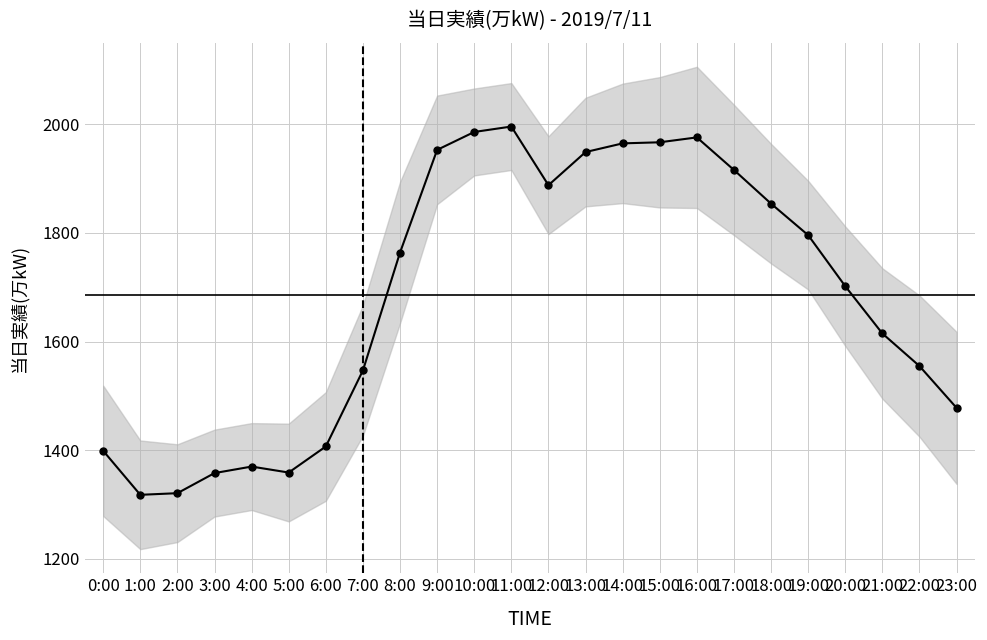

True or false: there are more than 1 points higher than both neighbors.

True